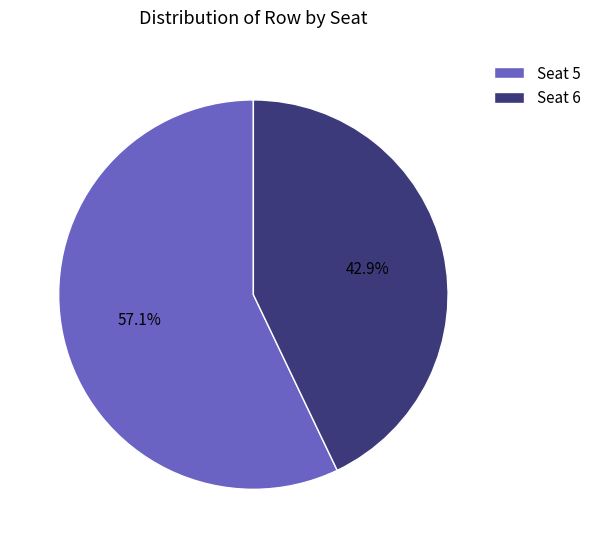

Rank the categories by value from highest to lowest.

Seat 5, Seat 6